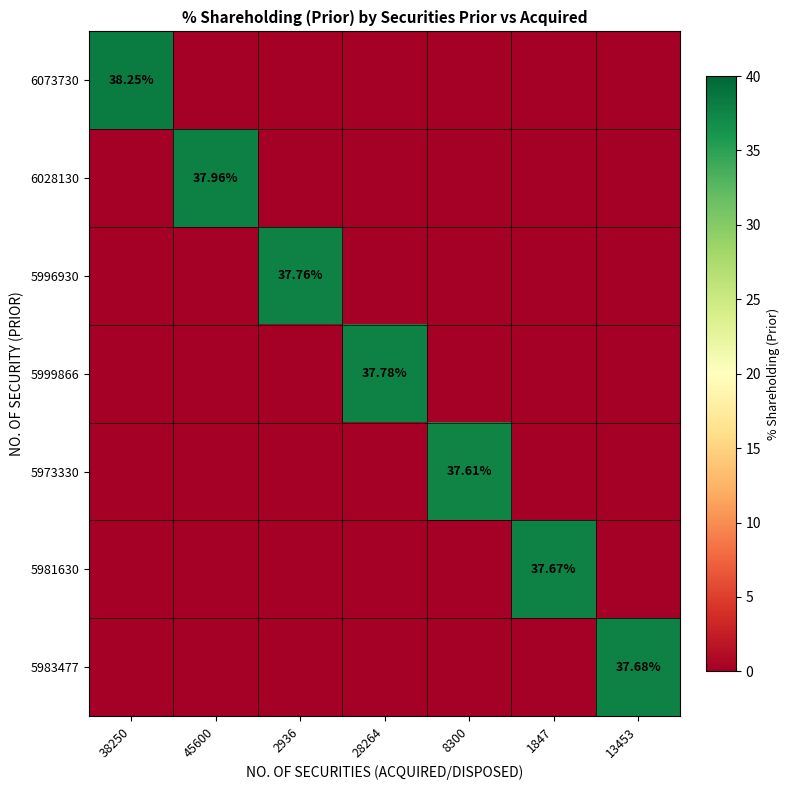

Which series changed the most between 1847 and 13453?

5983477